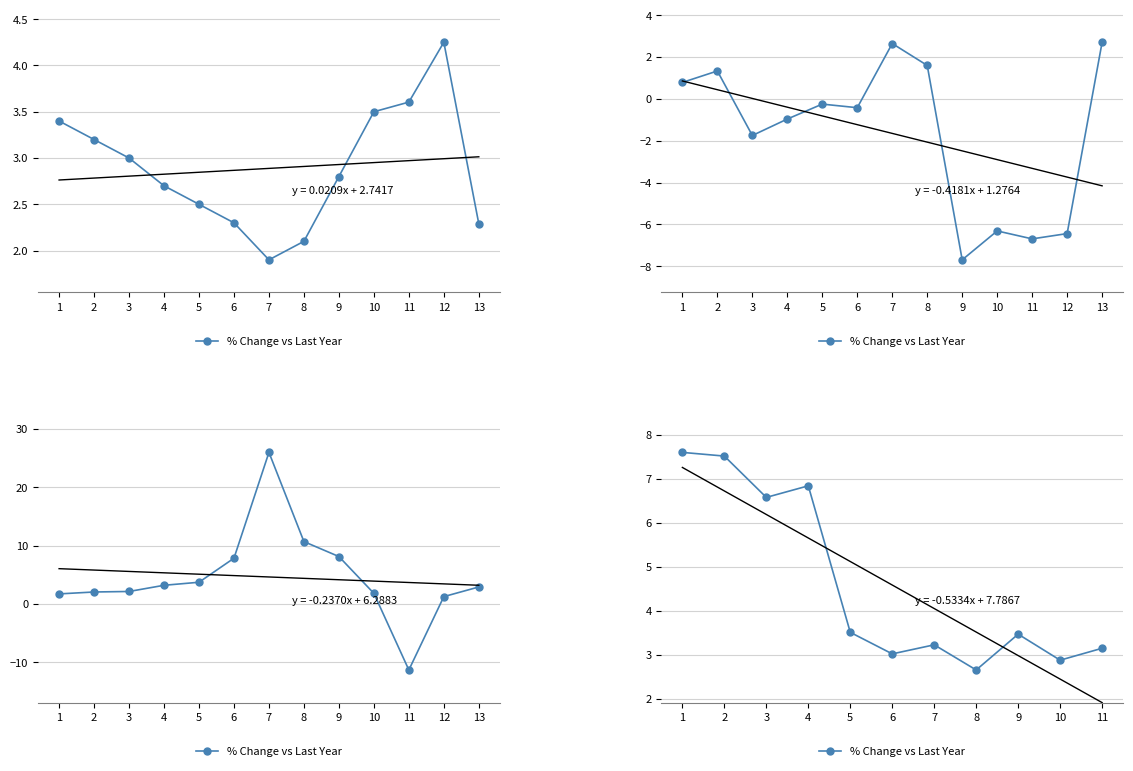

True or false: the data has more than 0 interior local peaks.

True